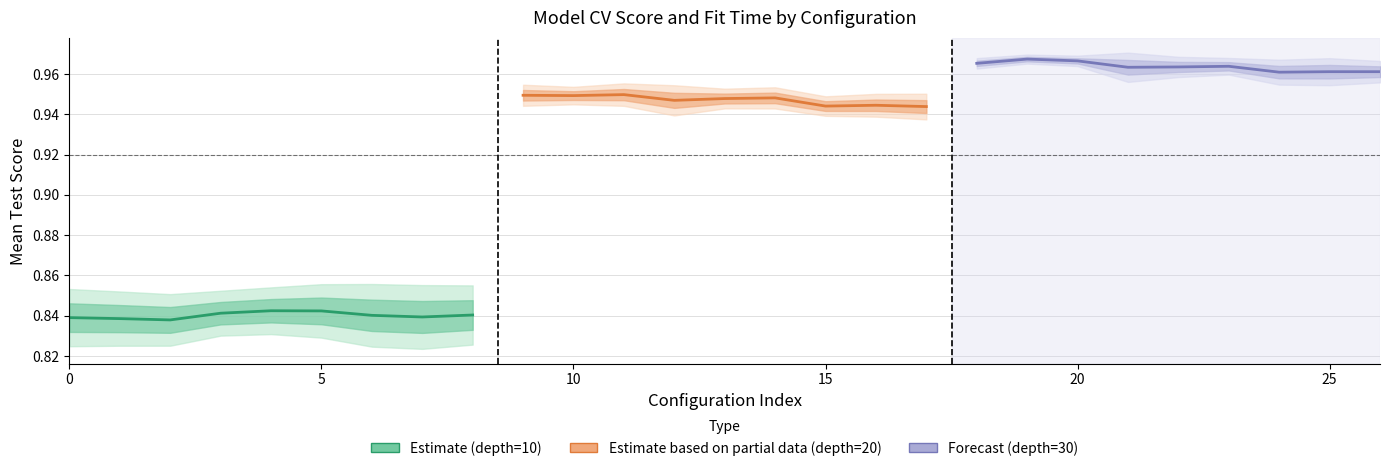

What is the difference between the highest and lowest values at 0?

0.1